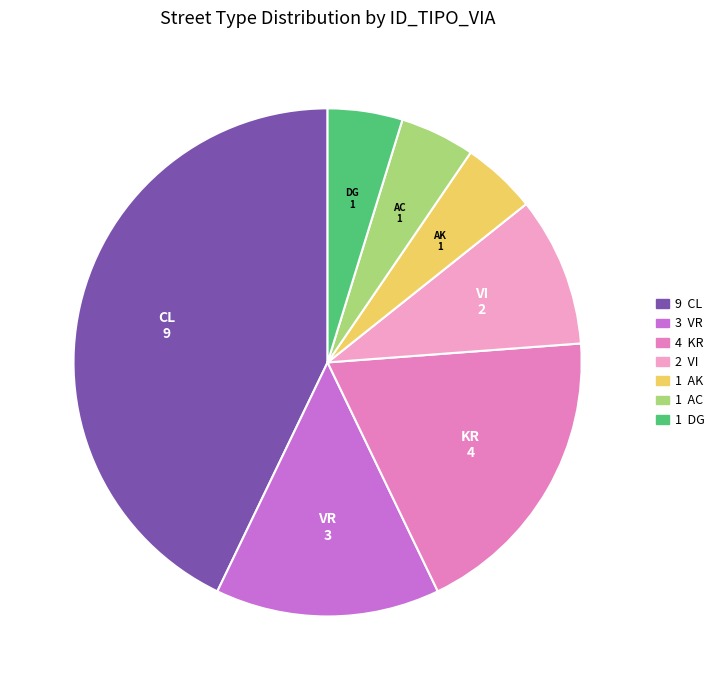

Combined, do AC and AK account for over 50%?

No